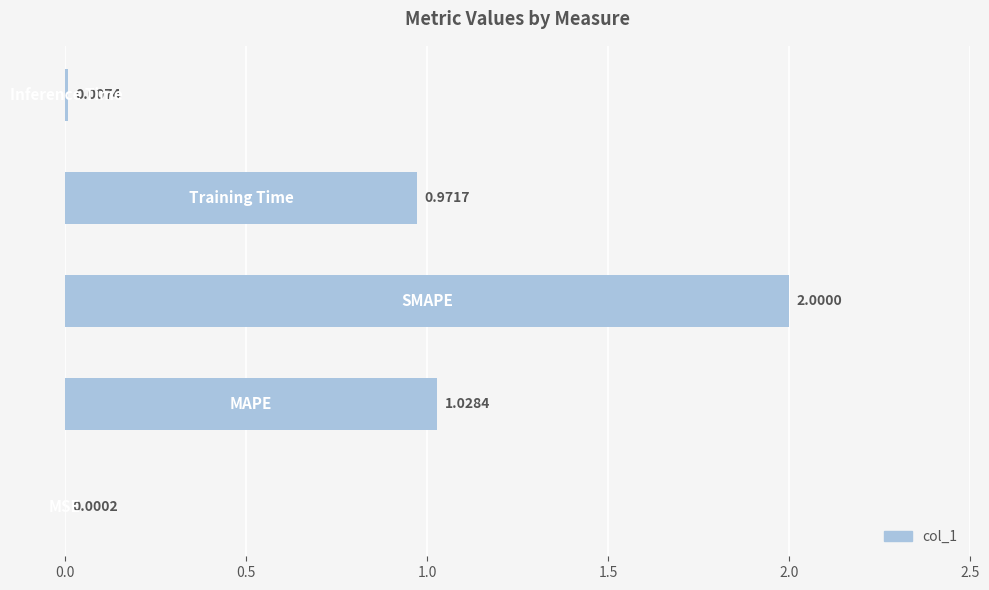

What is the sum of all values?

4.0